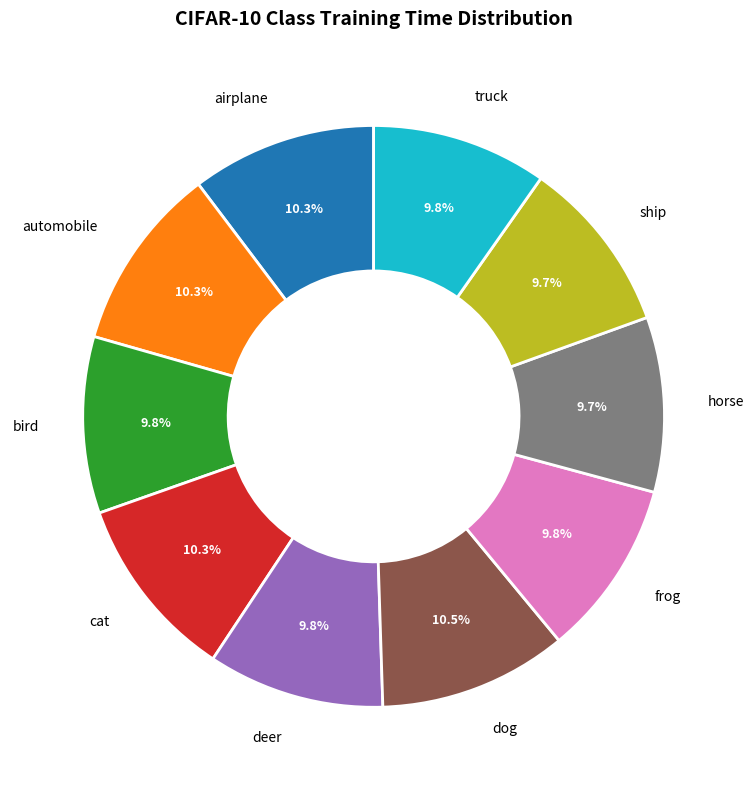

Does any single category account for the majority?

No